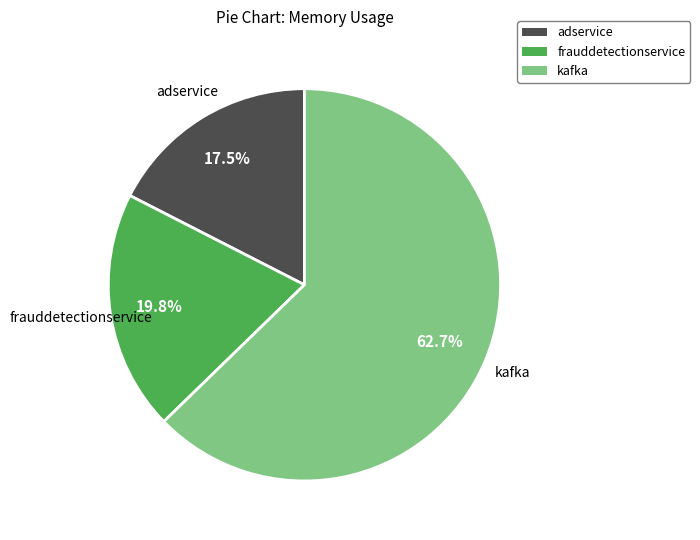

What is the majority slice?

kafka